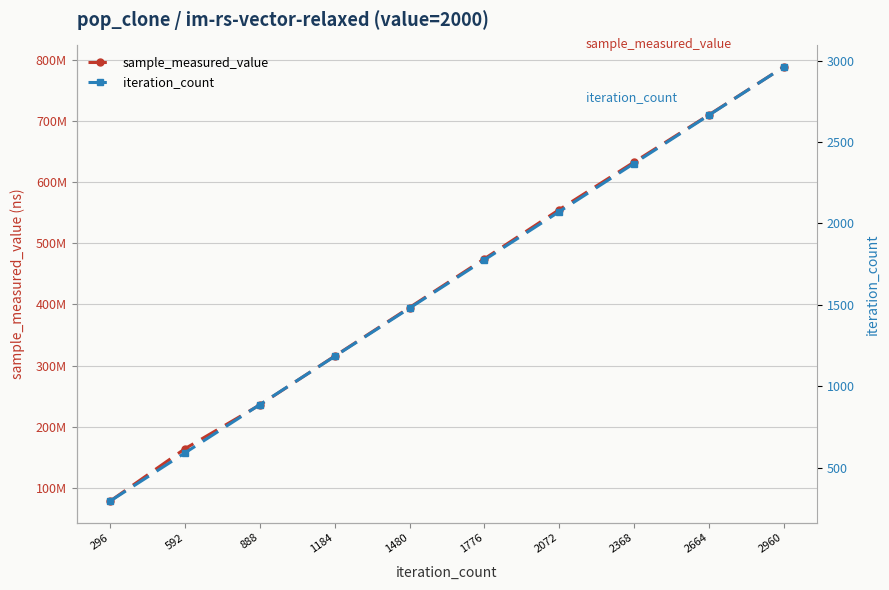

The value of sample_measured_value at 1776 is 474622106. True or false?

True